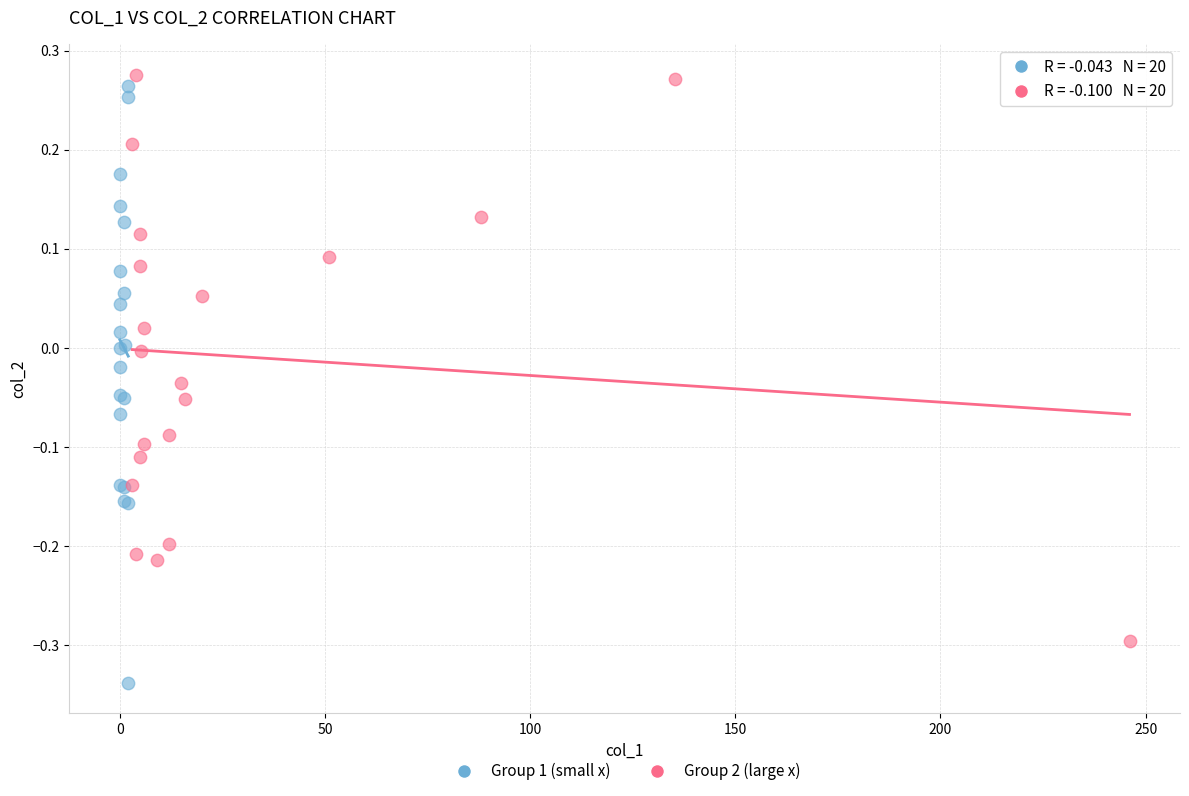

Which series contains the lowest Y value?

Group 1 (small x)